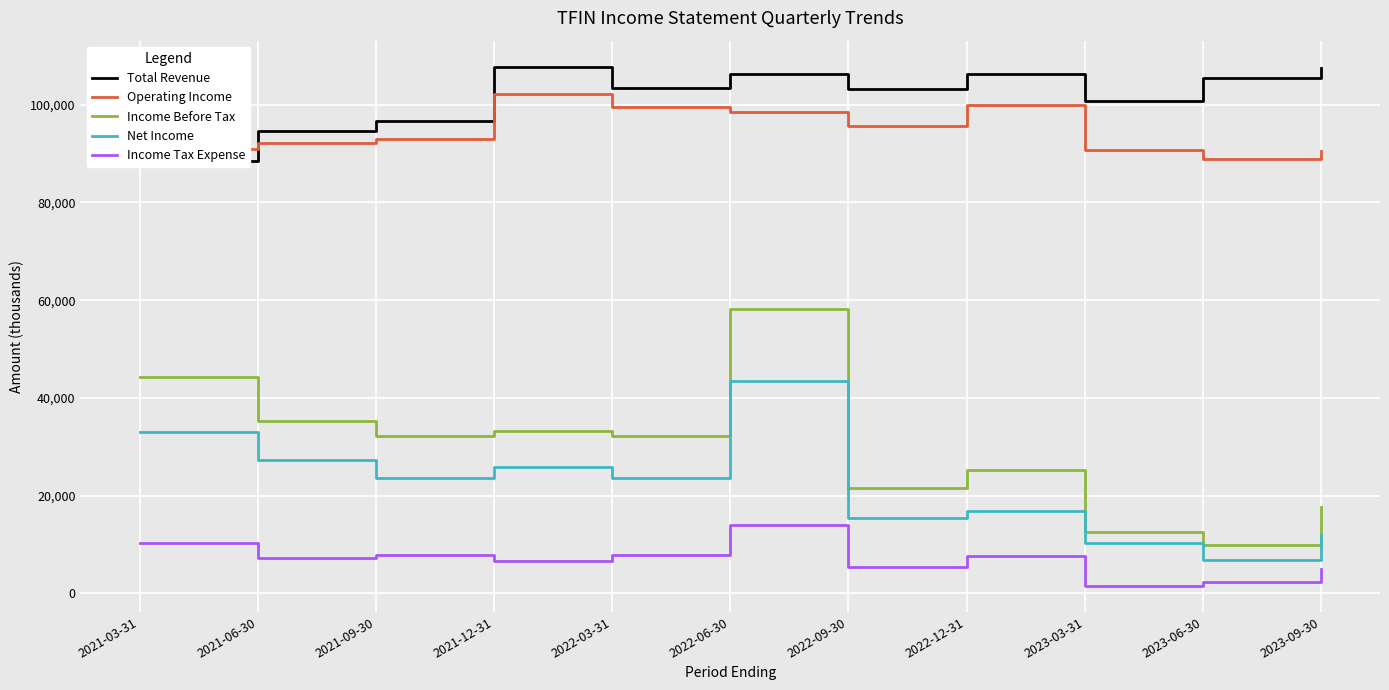

How many data points does each series have?

11